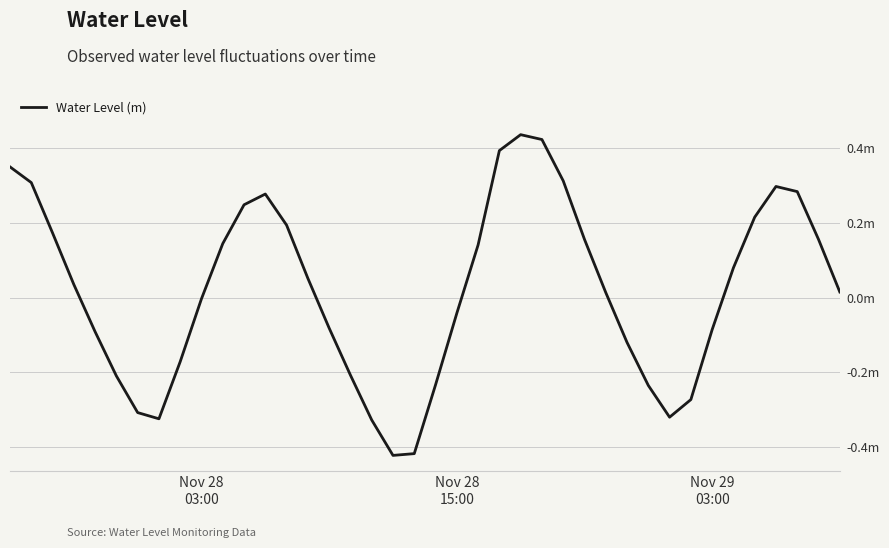

What is the minimum value shown in the chart?

-0.4